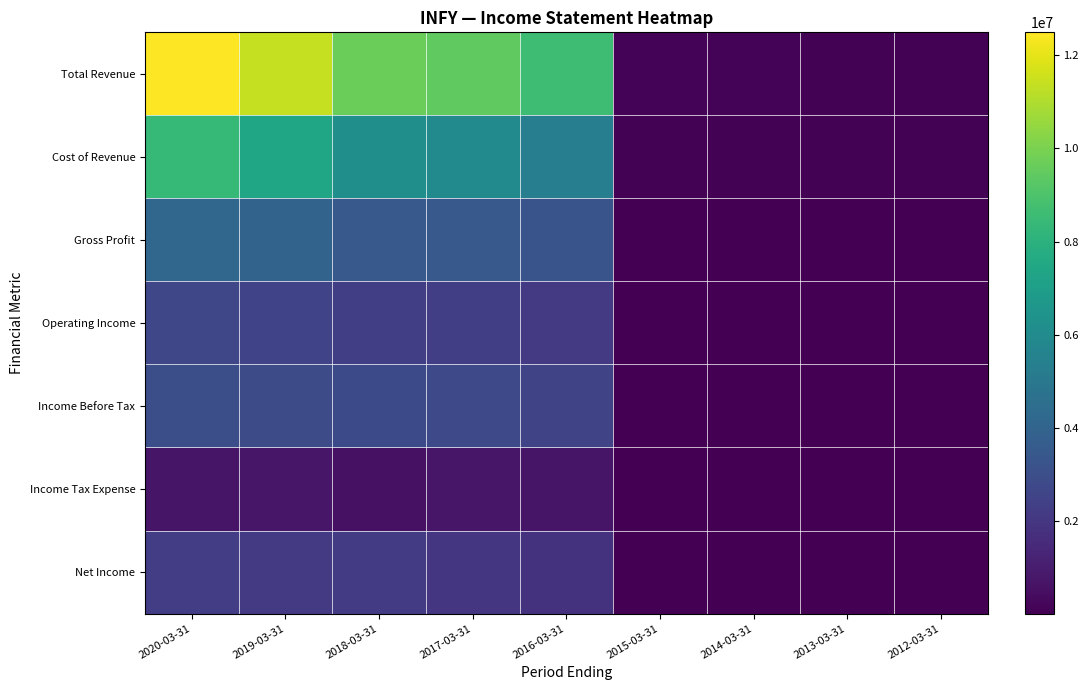

What is the total value across all series at 2014-03-31?

320800